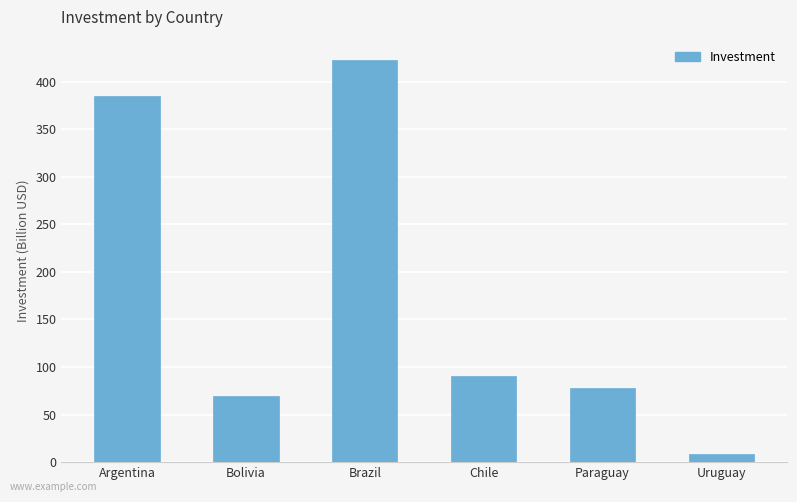

How many data points are less than 90?

3